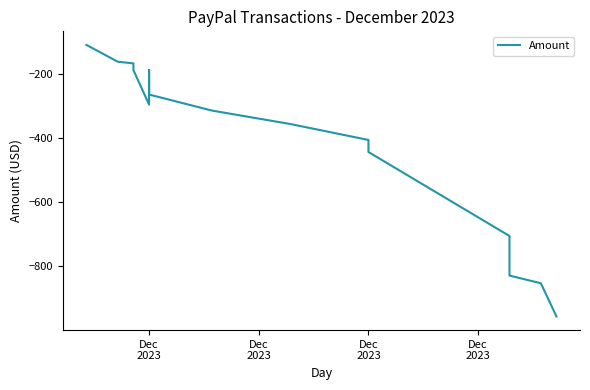

Reading left to right, list all the values displayed in this chart.

-108.0	-160.4	-165.7	-186.6	-294.5	-186.6	-263.0	-313.0	-355.0	-405.0	-442.6	-705.1	-743.3	-828.9	-852.8	-956.8	-956.9